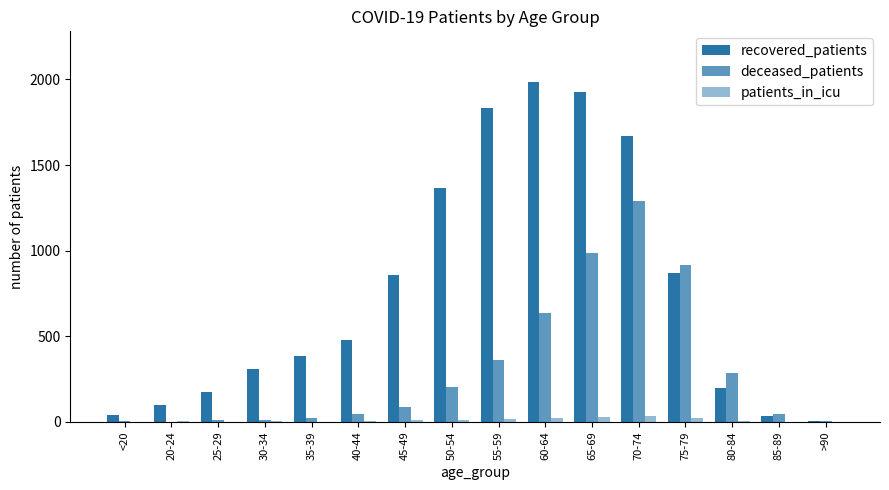

At which category is the sum across all series the highest?

70-74